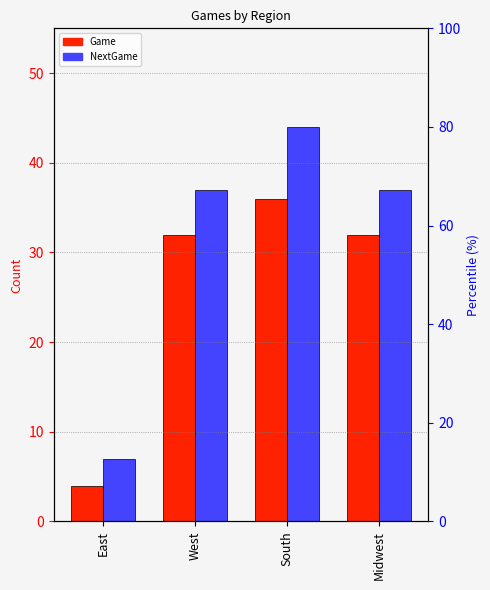

Is it true that NextGame equals 74 at South?

False